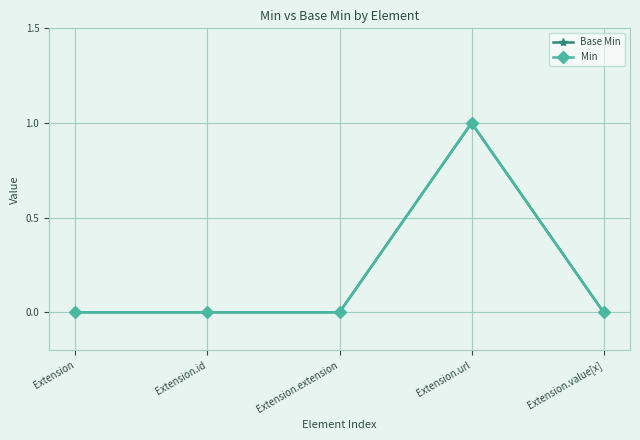

In Base Min, how many points are higher than both neighbors (excluding endpoints)?

1